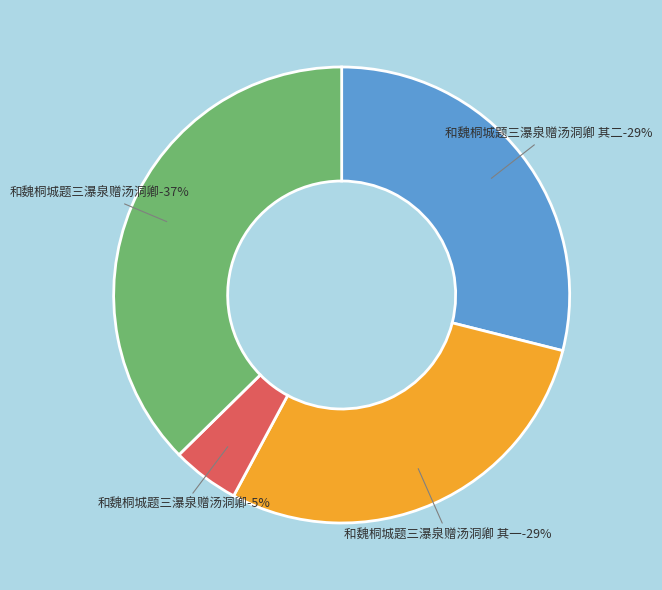

Does 和魏桐城题三瀑泉赠汤洞卿 其二 account for over 50% of the chart?

No